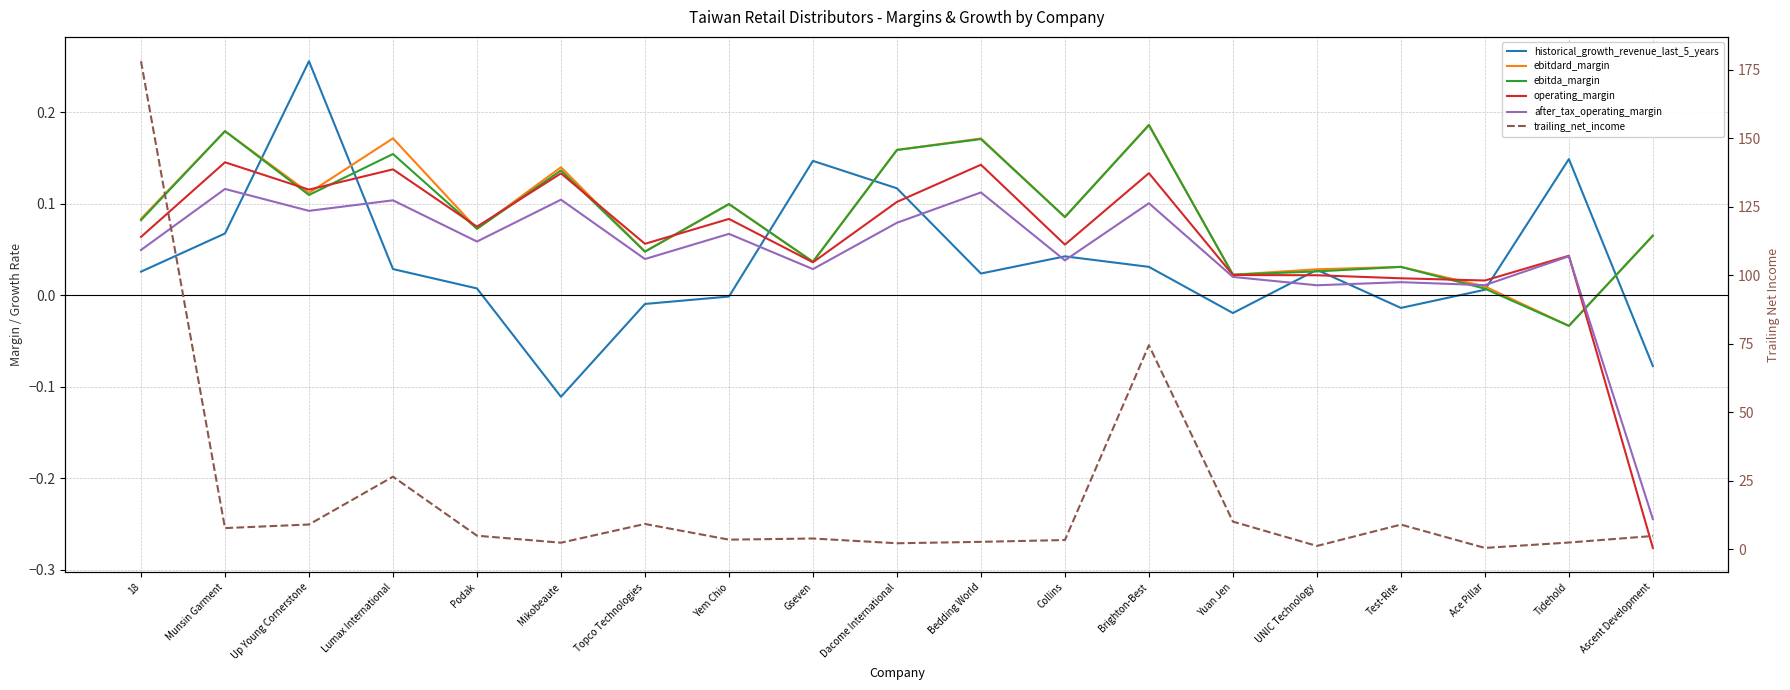

Reading left to right, what are all the values shown in this chart?

historical_growth_revenue_last_5_years: 18=0.0	Munsin Garment=0.1	Up Young Cornerstone=0.3	Lumax International=0.0	Podak=0.0	Mikobeaute=-0.1	Topco Technologies=-0.0	Yem Chio=-0.0	Gseven=0.1	Dacome International=0.1	Bedding World=0.0	Collins=0.0	Brighton-Best=0.0	Yuan Jen=-0.0	UNIC Technology=0.0	Test-Rite=-0.0	Ace Pillar=0.0	Tidehold=0.1	Ascent Development=-0.1
ebitdard_margin: 18=0.1	Munsin Garment=0.2	Up Young Cornerstone=0.1	Lumax International=0.2	Podak=0.1	Mikobeaute=0.1	Topco Technologies=0.0	Yem Chio=0.1	Gseven=0.0	Dacome International=0.2	Bedding World=0.2	Collins=0.1	Brighton-Best=0.2	Yuan Jen=0.0	UNIC Technology=0.0	Test-Rite=0.0	Ace Pillar=0.0	Tidehold=-0.0	Ascent Development=0.1
ebitda_margin: 18=0.1	Munsin Garment=0.2	Up Young Cornerstone=0.1	Lumax International=0.2	Podak=0.1	Mikobeaute=0.1	Topco Technologies=0.0	Yem Chio=0.1	Gseven=0.0	Dacome International=0.2	Bedding World=0.2	Collins=0.1	Brighton-Best=0.2	Yuan Jen=0.0	UNIC Technology=0.0	Test-Rite=0.0	Ace Pillar=0.0	Tidehold=-0.0	Ascent Development=0.1
operating_margin: 18=0.1	Munsin Garment=0.1	Up Young Cornerstone=0.1	Lumax International=0.1	Podak=0.1	Mikobeaute=0.1	Topco Technologies=0.1	Yem Chio=0.1	Gseven=0.0	Dacome International=0.1	Bedding World=0.1	Collins=0.1	Brighton-Best=0.1	Yuan Jen=0.0	UNIC Technology=0.0	Test-Rite=0.0	Ace Pillar=0.0	Tidehold=0.0	Ascent Development=-0.3
after_tax_operating_margin: 18=0.0	Munsin Garment=0.1	Up Young Cornerstone=0.1	Lumax International=0.1	Podak=0.1	Mikobeaute=0.1	Topco Technologies=0.0	Yem Chio=0.1	Gseven=0.0	Dacome International=0.1	Bedding World=0.1	Collins=0.0	Brighton-Best=0.1	Yuan Jen=0.0	UNIC Technology=0.0	Test-Rite=0.0	Ace Pillar=0.0	Tidehold=0.0	Ascent Development=-0.2
trailing_net_income: 18=178.2	Munsin Garment=7.7	Up Young Cornerstone=9.0	Lumax International=26.5	Podak=5.0	Mikobeaute=2.4	Topco Technologies=9.2	Yem Chio=3.5	Gseven=3.9	Dacome International=2.2	Bedding World=2.7	Collins=3.4	Brighton-Best=74.5	Yuan Jen=10.1	UNIC Technology=1.2	Test-Rite=9.0	Ace Pillar=0.5	Tidehold=2.5	Ascent Development=4.8